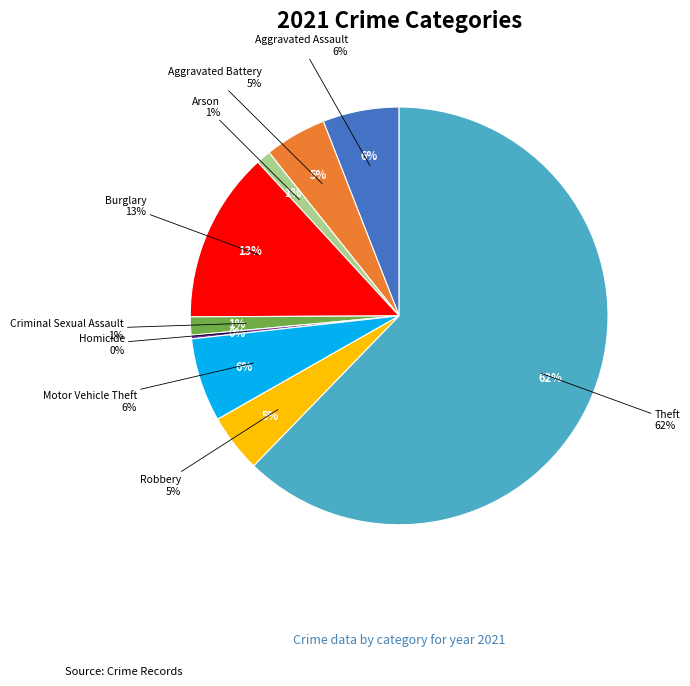

To the nearest percent, what percentage of the pie is Robbery?

5%